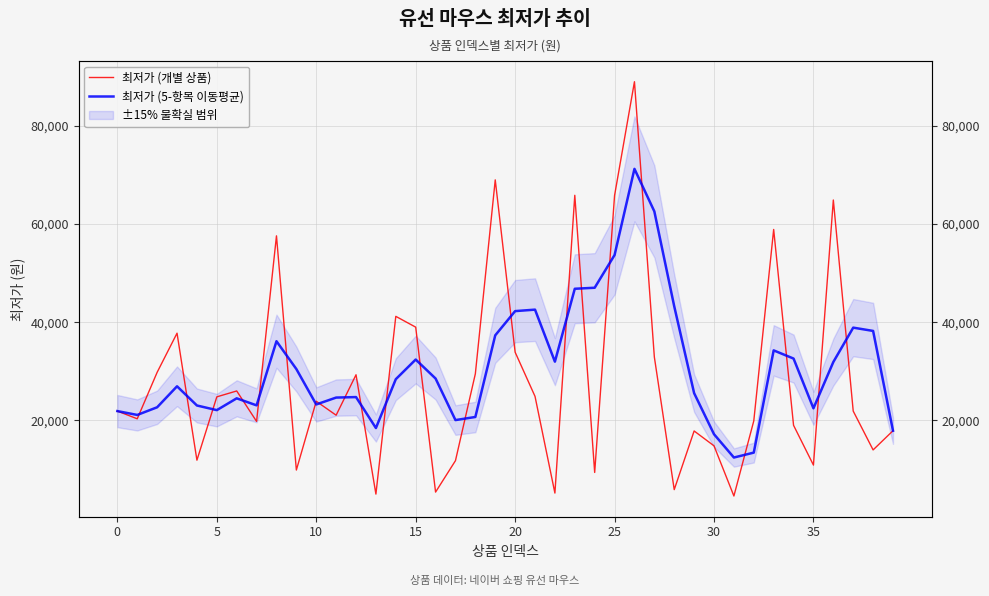

Which series ends up on top after the final intersection of 최저가 (5-항목 이동평균) and 최저가 (개별 상품)?

최저가 (5-항목 이동평균)